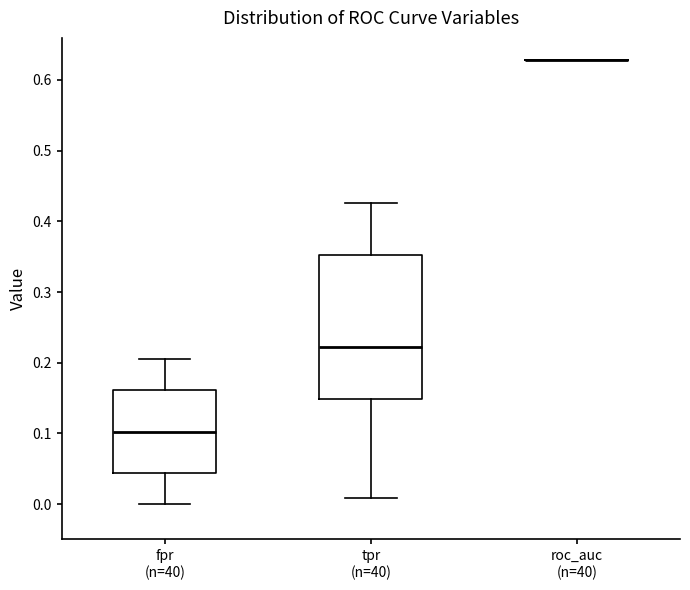

Which box is the tallest, from its lower edge to its upper edge?

tpr (n=40)